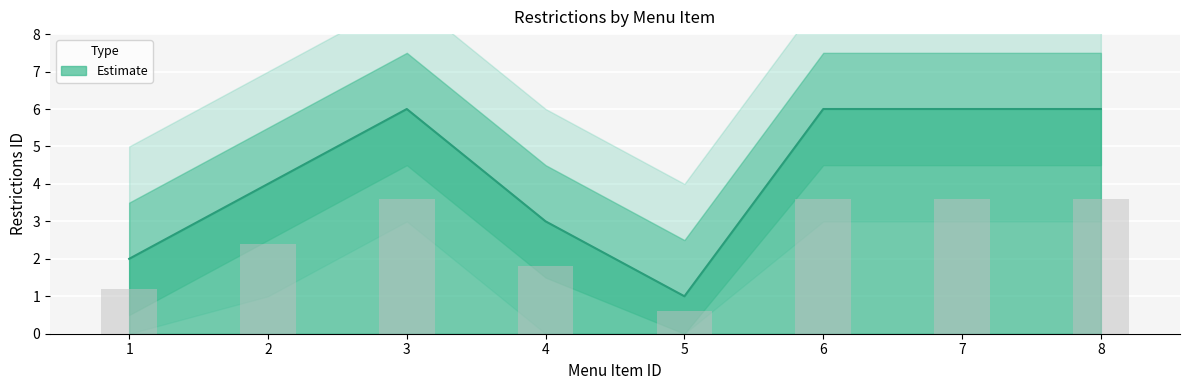

The chart shows a value of 1.8 at 4. True or false?

True